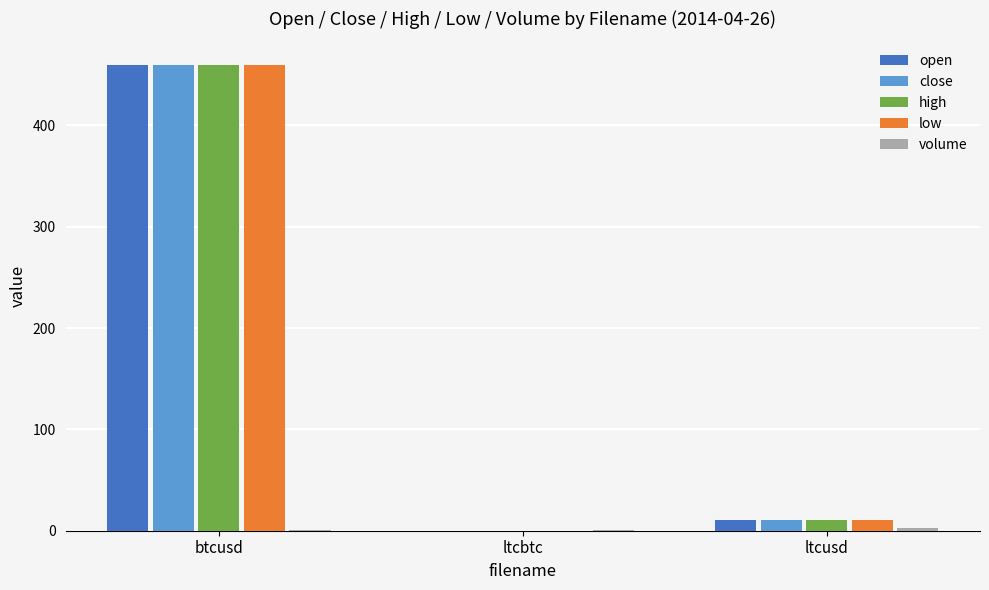

What is the sum of all high values?

470.7